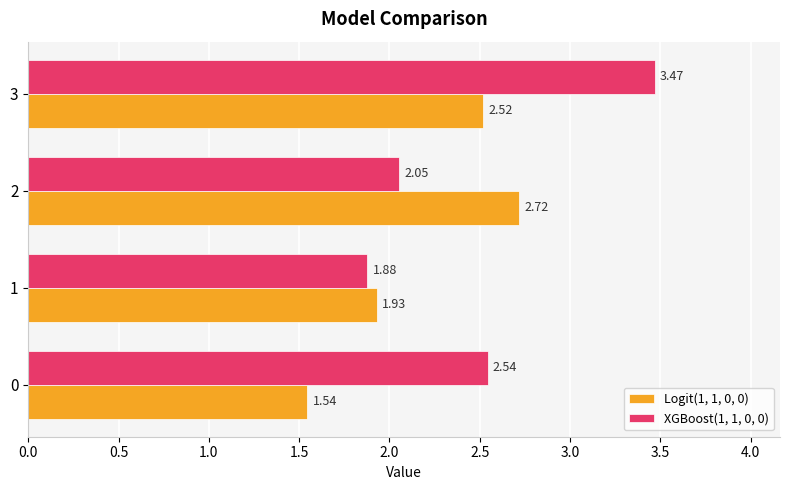

Is the value of XGBoost(1, 1, 0, 0) at 3 greater than the value of Logit(1, 1, 0, 0) at 0?

Yes